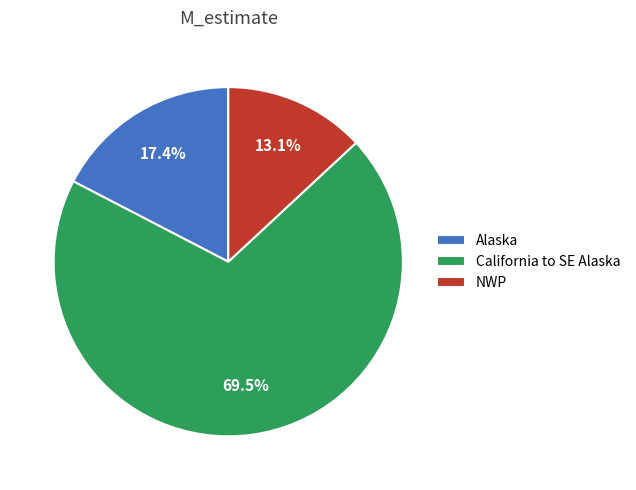

The NWP slice represents 21% of the pie. True or false?

False